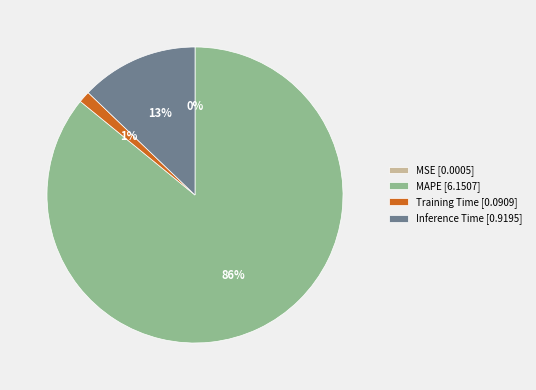

Does any single category account for the majority?

Yes